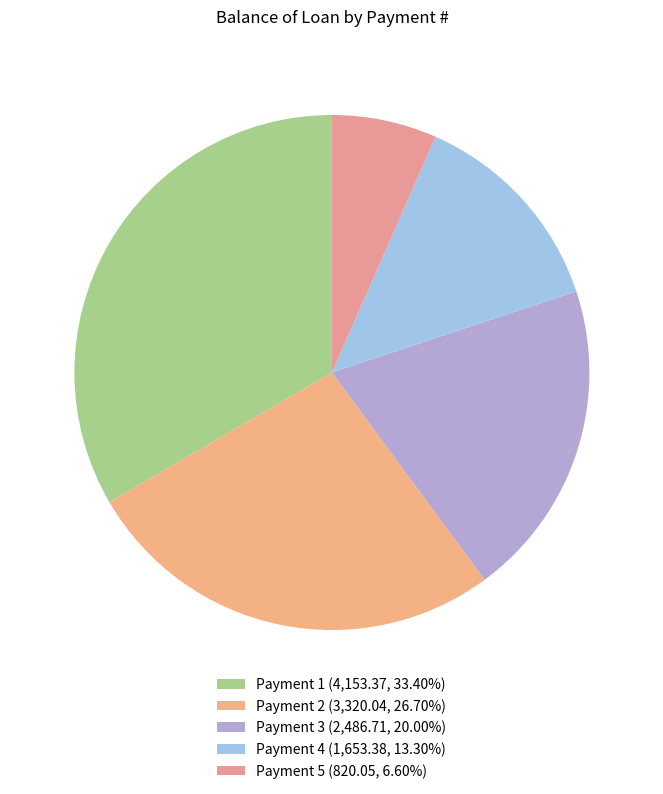

How many segments does this pie chart have?

5